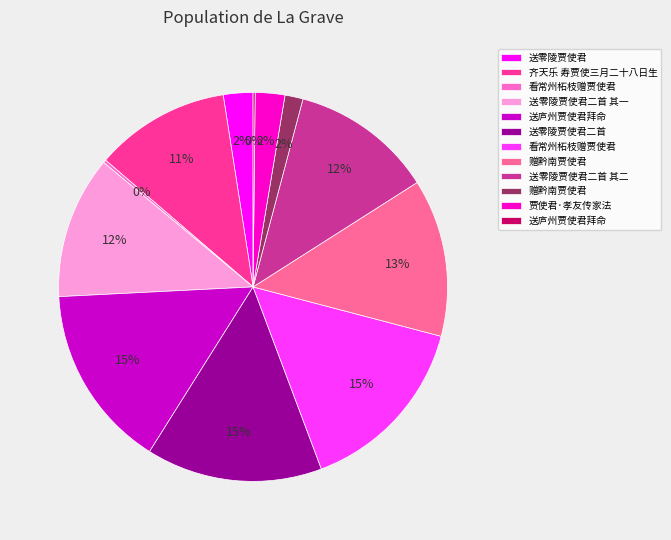

To the nearest percent, what is the average slice percentage?

8%